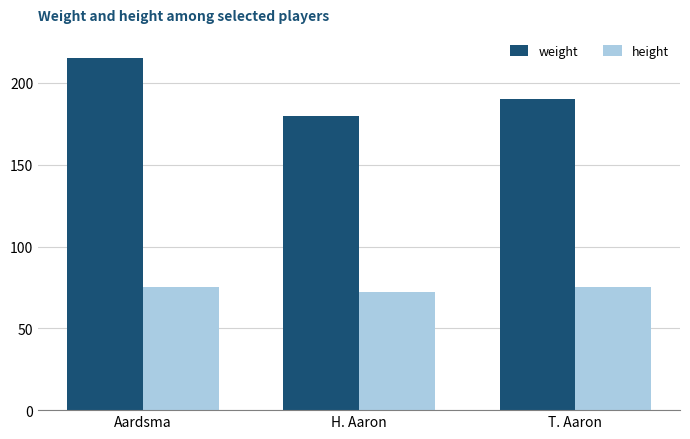

Reading left to right, what are all the values shown in this chart?

weight: 215	180	190
height: 75	72	75